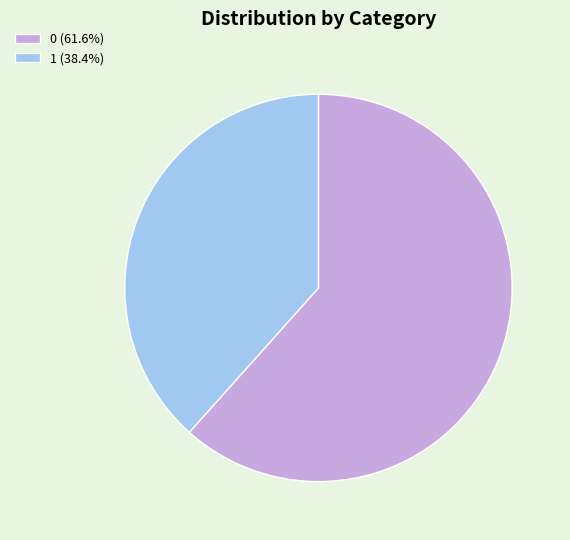

Is the sum of 0 (61.6%) and 1 (38.4%) greater than half?

Yes